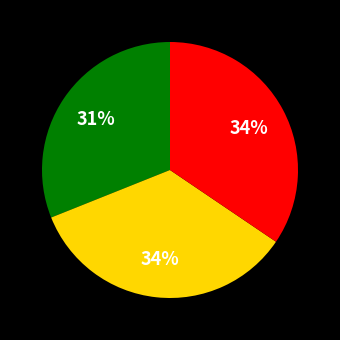

To the nearest percent, what is the difference between the largest and smallest slice percentages?

3%